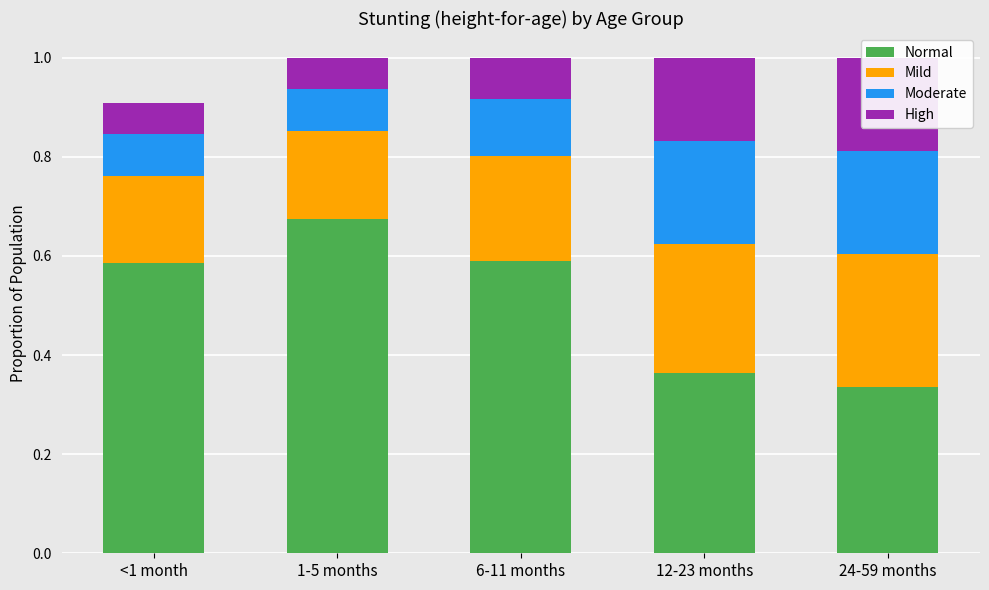

How many bars are there in total?

20